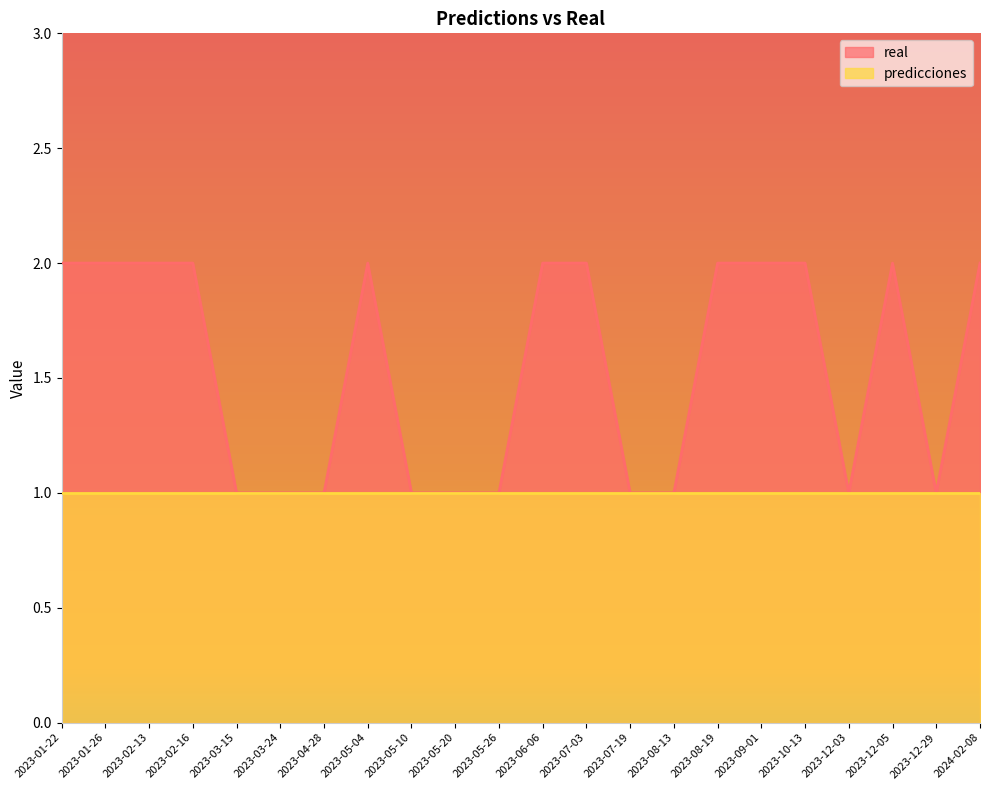

What is the greatest value displayed?

2